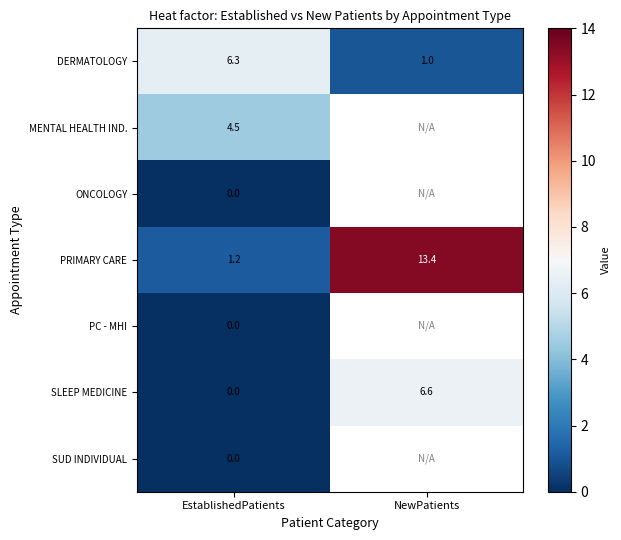

What is the minimum value for PRIMARY CARE?

1.2